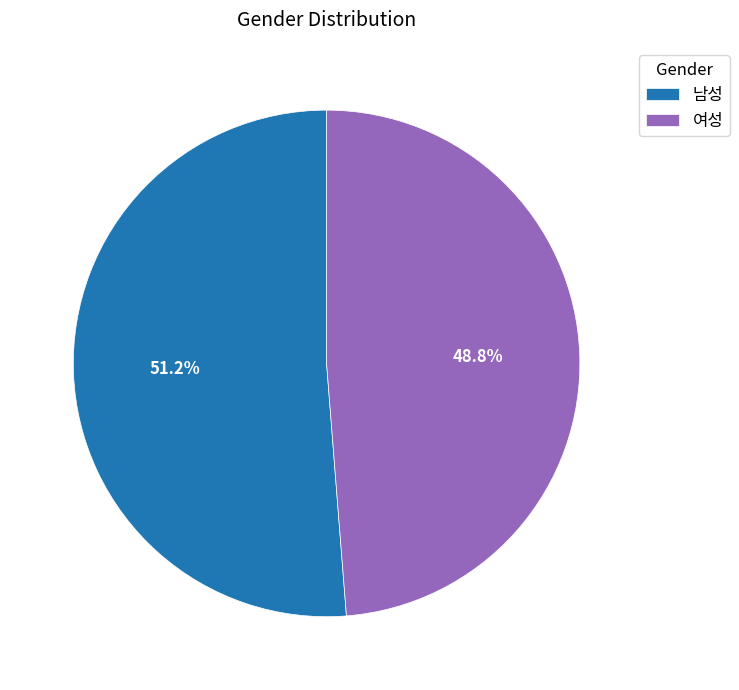

How many slices are in this pie chart?

2